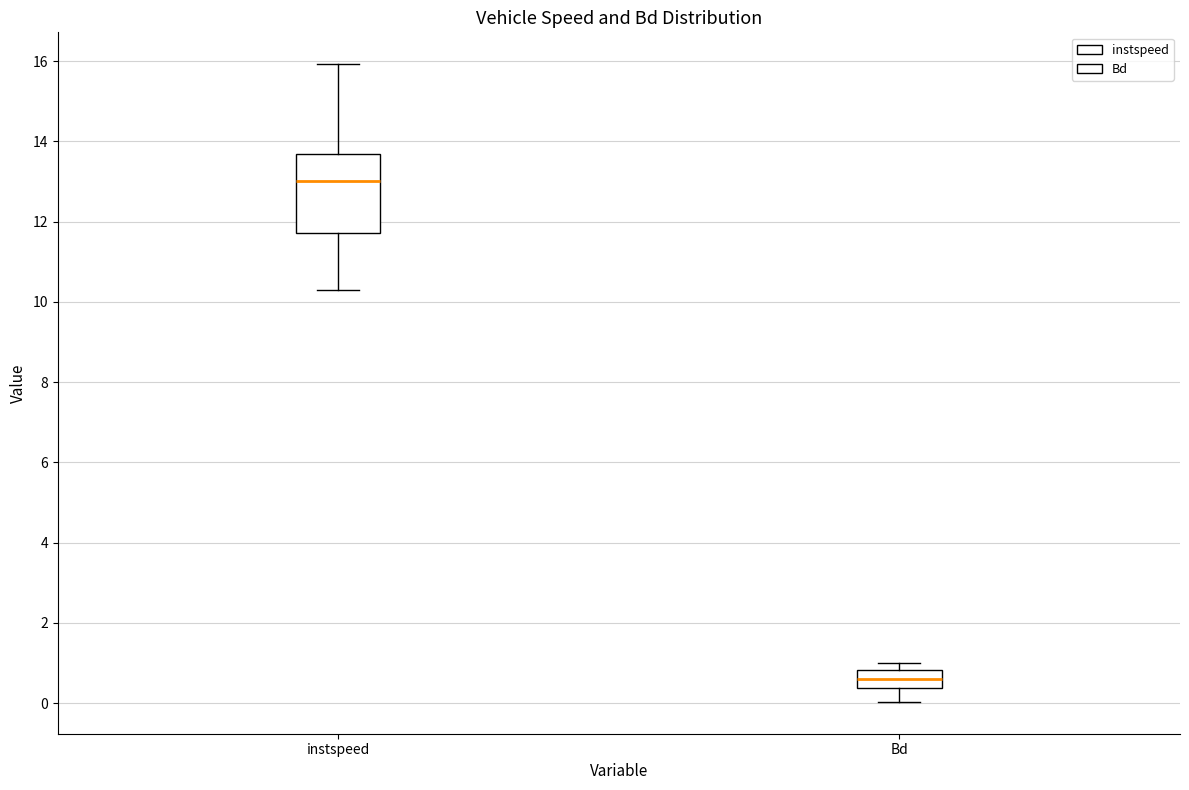

Reading left to right, read every box against the y-axis: the position of its median line, the range the box covers, and the ends of its whiskers. The values are not printed on the chart, so give them approximately, as read against the axis.

instspeed: median 13.0, box 11.8 to 13.6, whiskers 10.2 to 16.0
Bd: median 0.6, box 0.4 to 0.8, whiskers 0.0 to 1.0